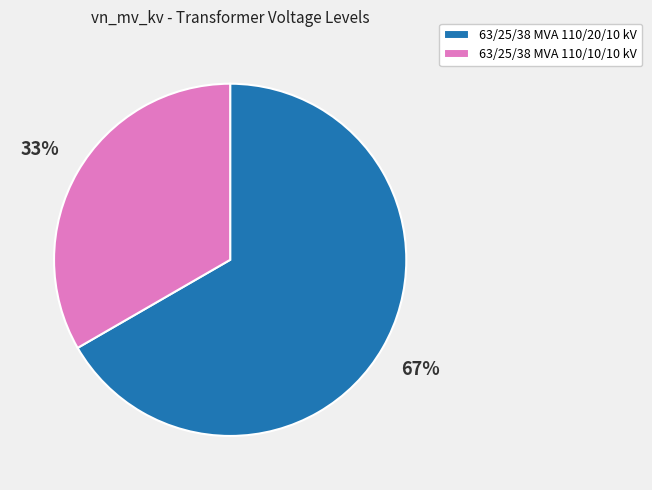

What is the ratio of the value at 63/25/38 MVA 110/10/10 kV to the value at 63/25/38 MVA 110/20/10 kV?

0.5